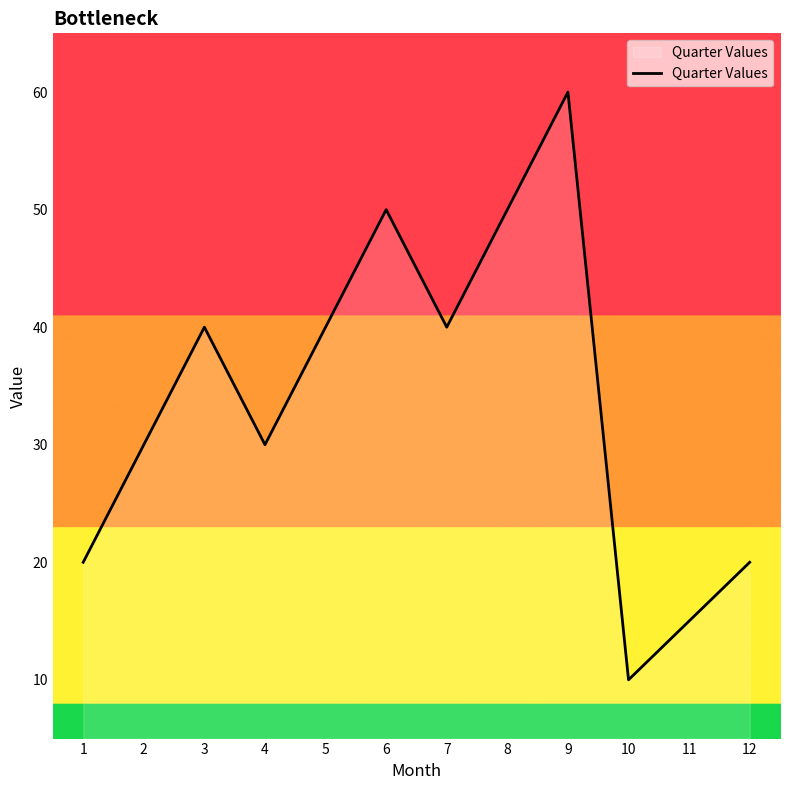

What is the change in value from 10 to 11?

+5